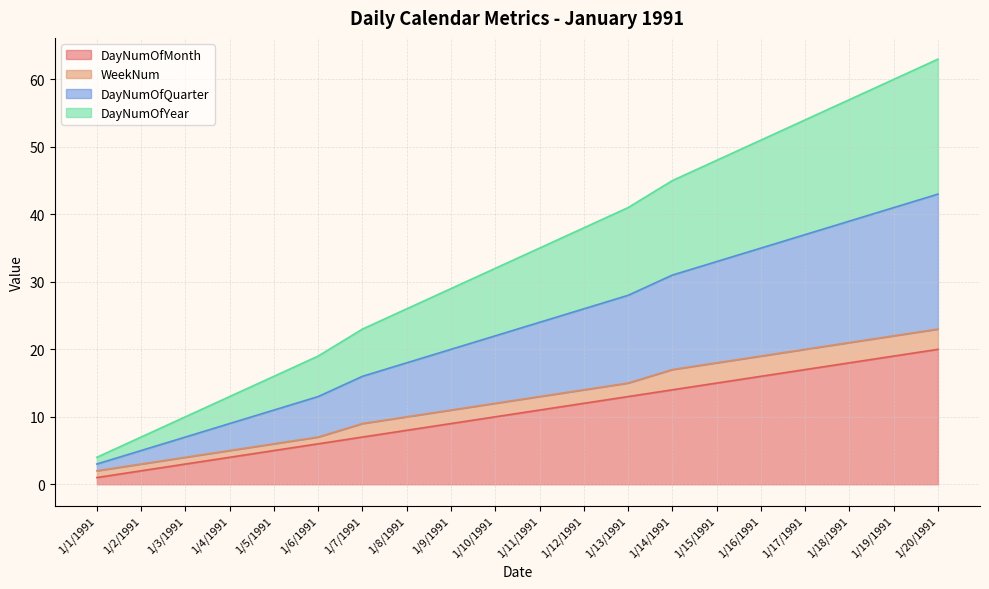

Does the chart display data point markers on the line(s)?

No